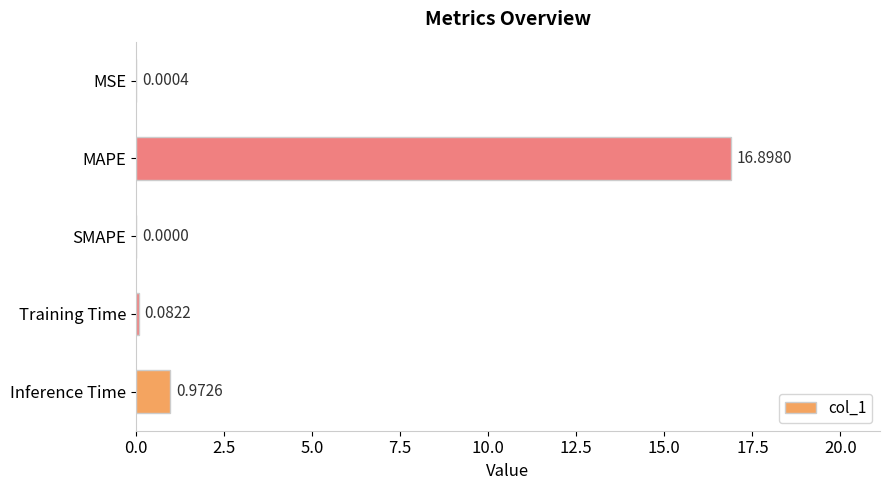

Where is the data nearest to the value 8?

Inference Time